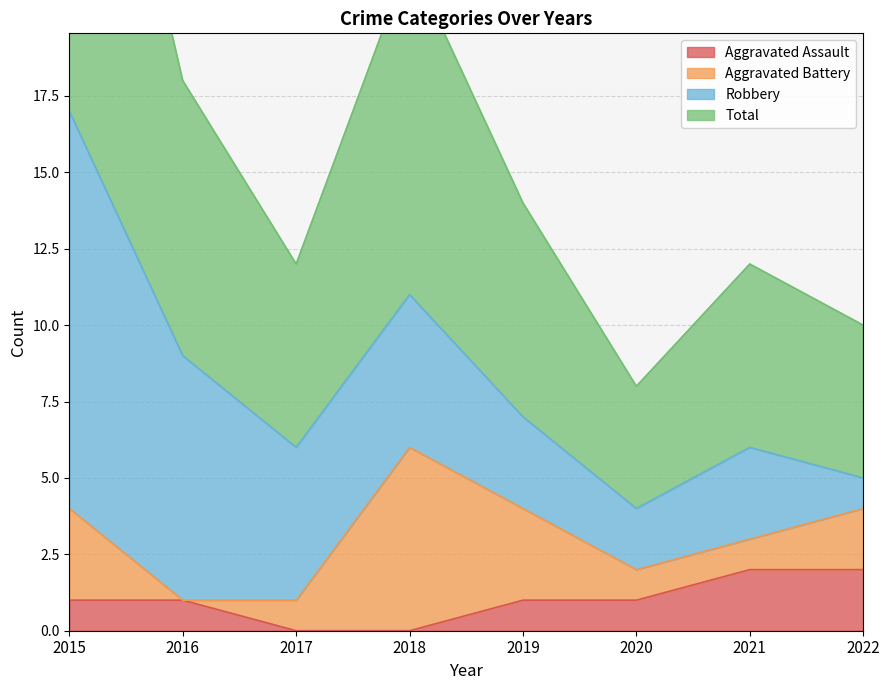

Which series has the widest spread of values?

Total